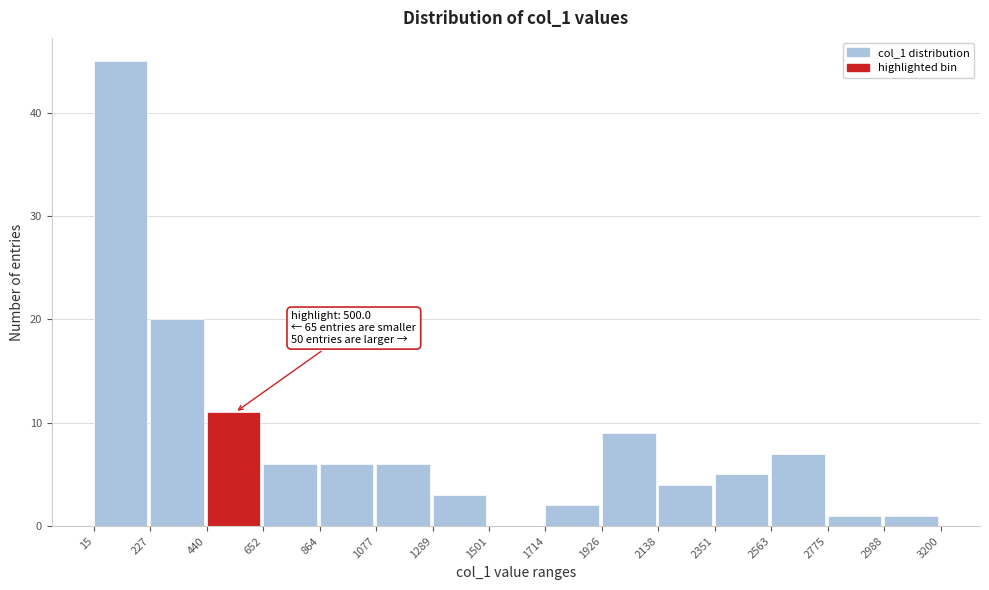

Which range on the x-axis has the tallest bar?

15 to 227